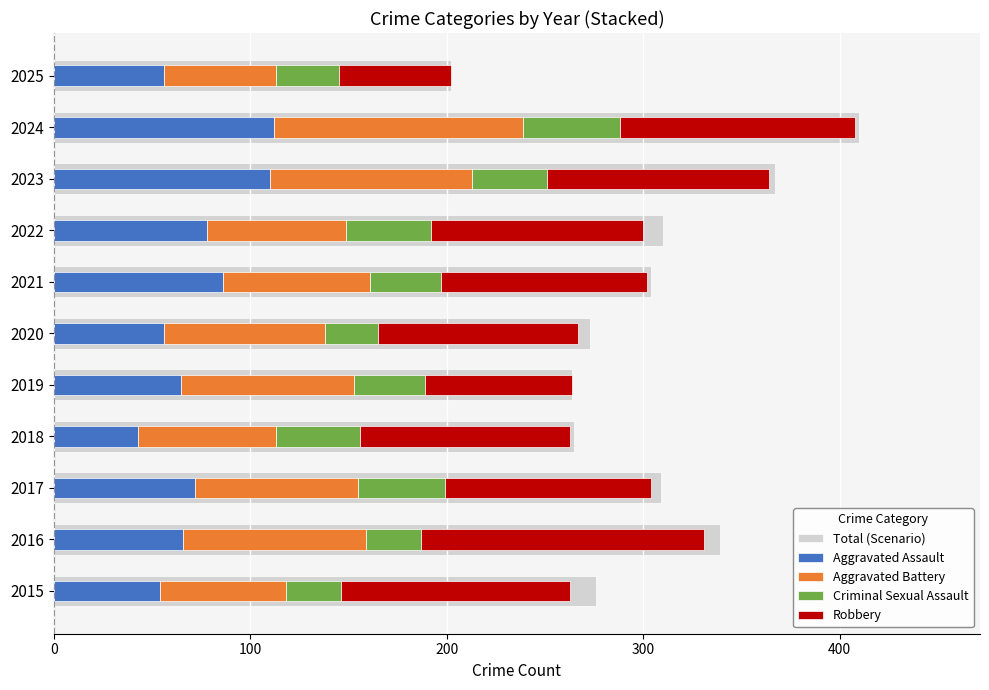

Rank the series at 2024 from highest to lowest value.

Total (Scenario), Aggravated Battery, Robbery, Aggravated Assault, Criminal Sexual Assault